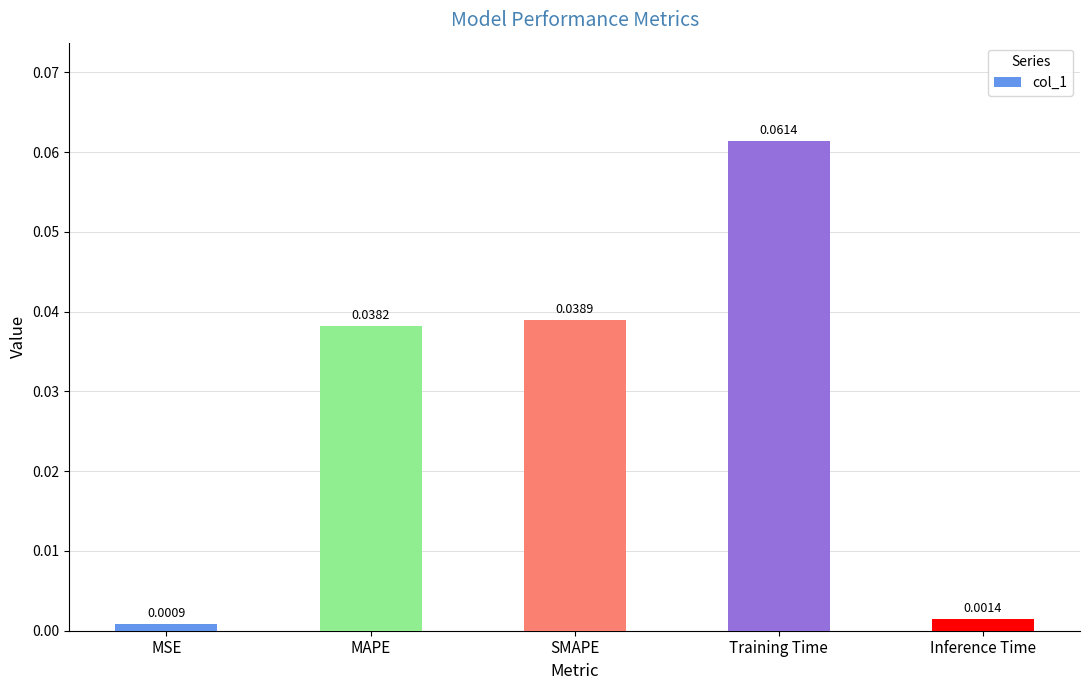

List the labels in order of value, largest first.

Training Time, SMAPE, MAPE, Inference Time, MSE